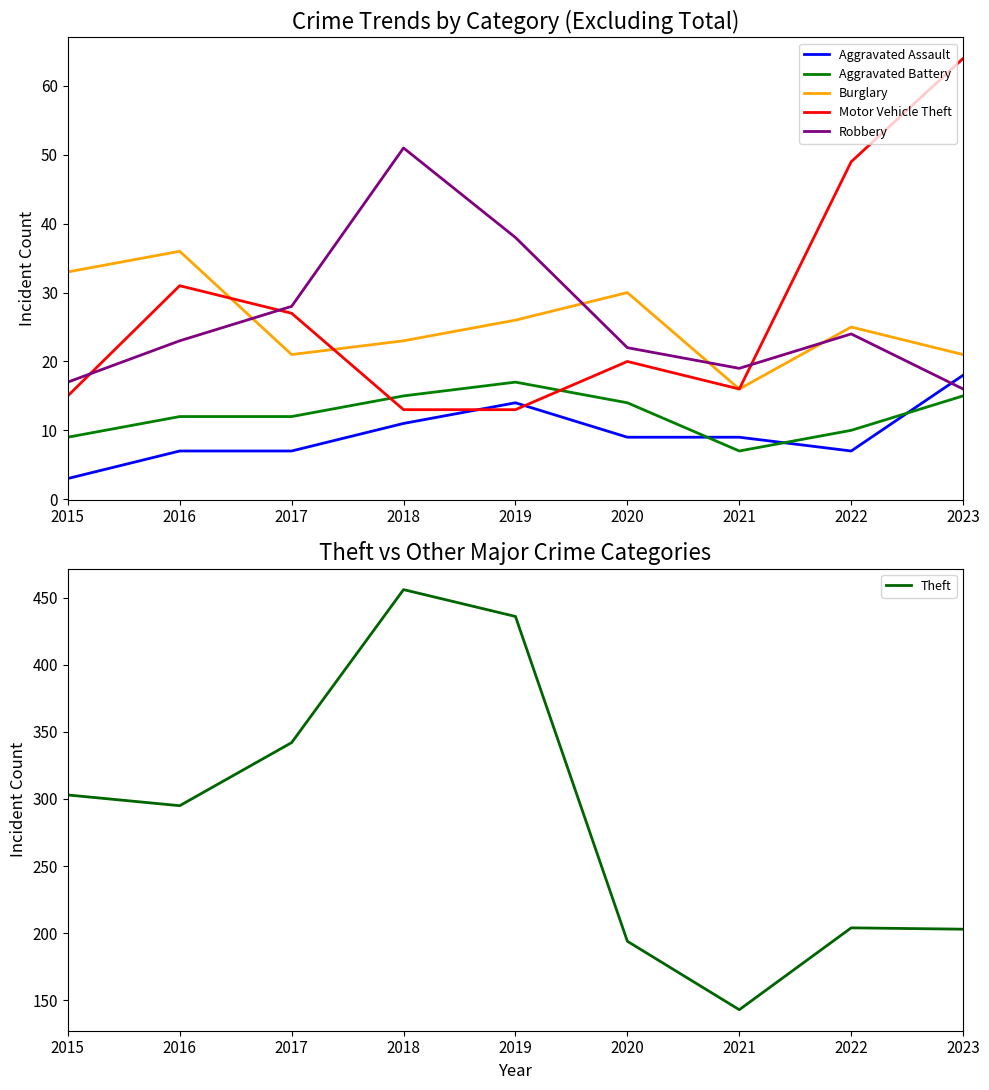

What are all the series names shown in the legend?

Aggravated Assault, Aggravated Battery, Burglary, Motor Vehicle Theft, Robbery, Theft